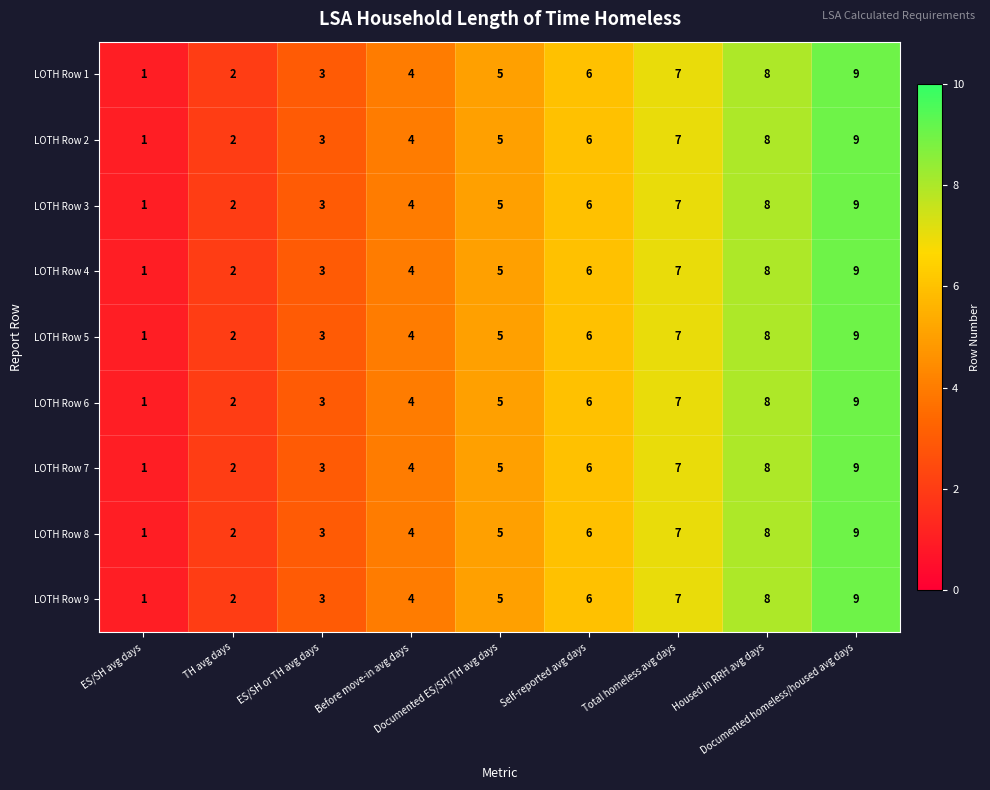

How many LOTH Row 1 values are between 3 and 7?

5